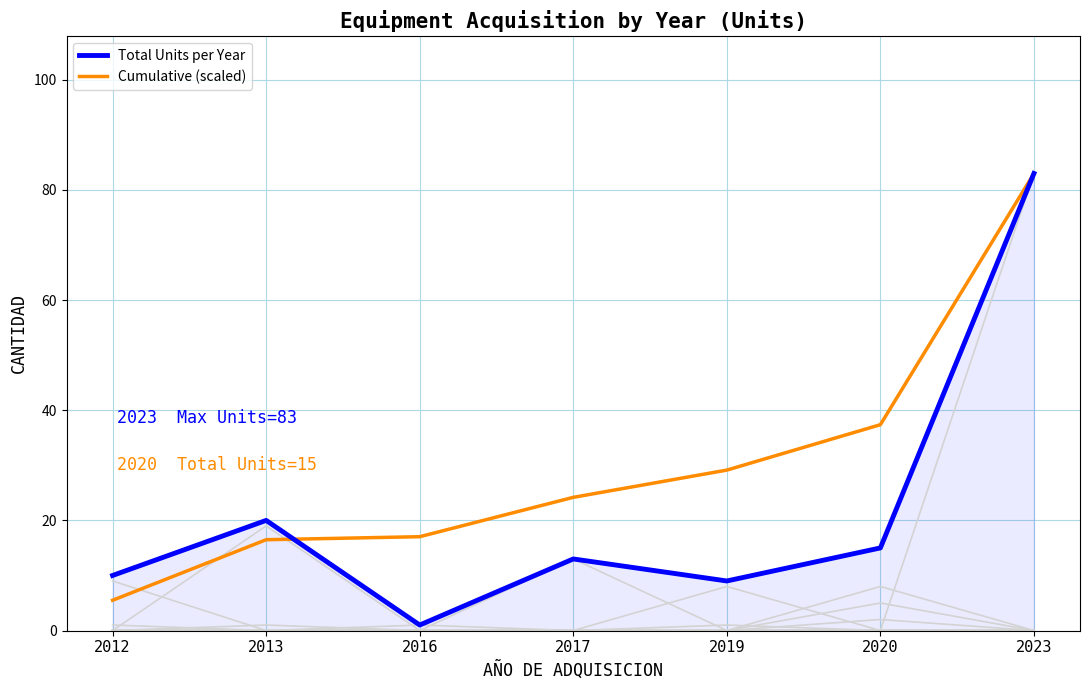

What is the sum of all Total Units per Year values?

151.0